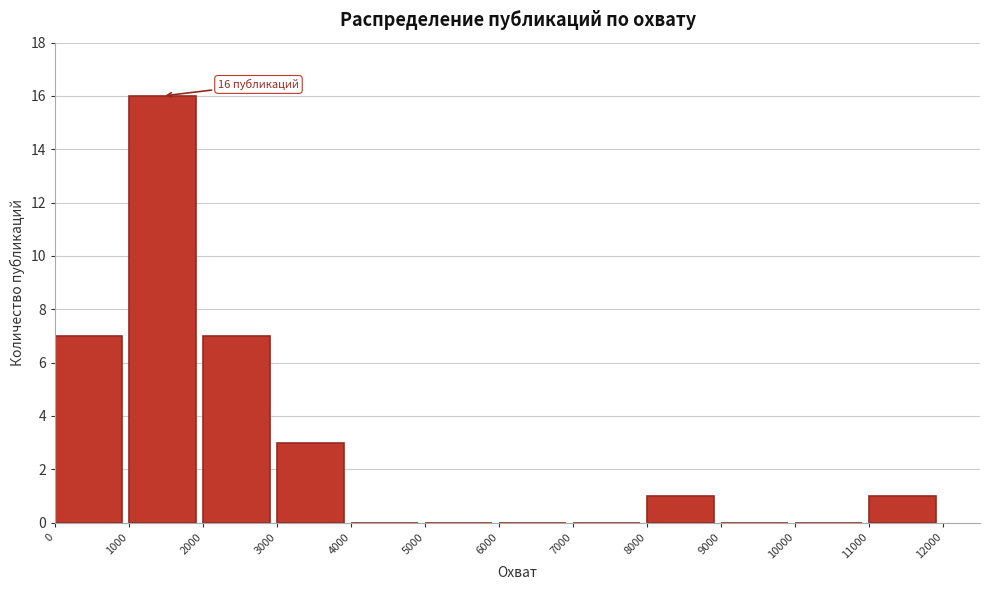

Which range on the x-axis has the tallest bar?

1000 to 2000